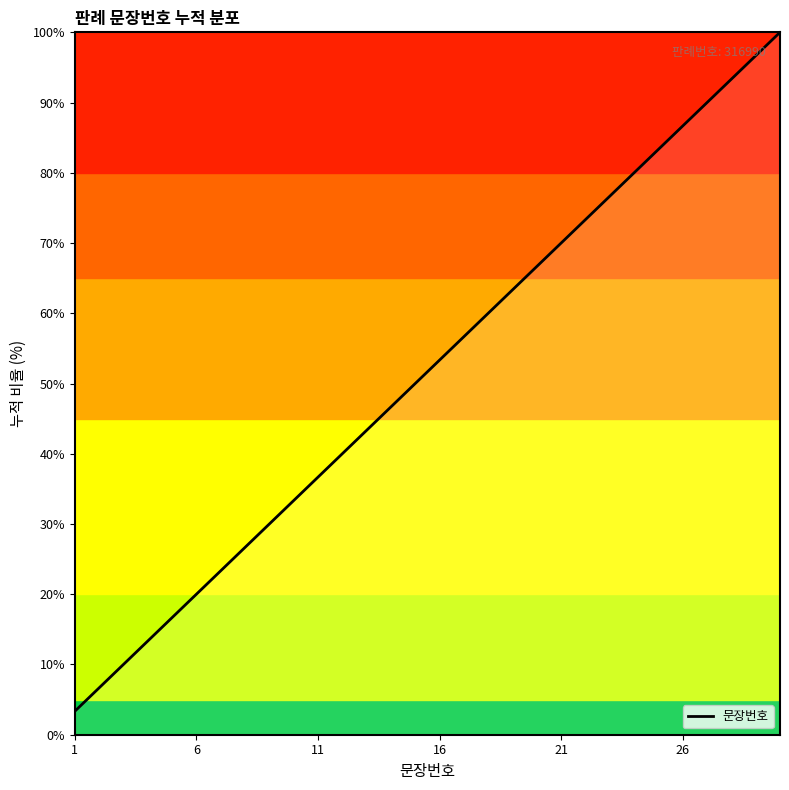

What is the difference between the maximum and minimum values?

96.7